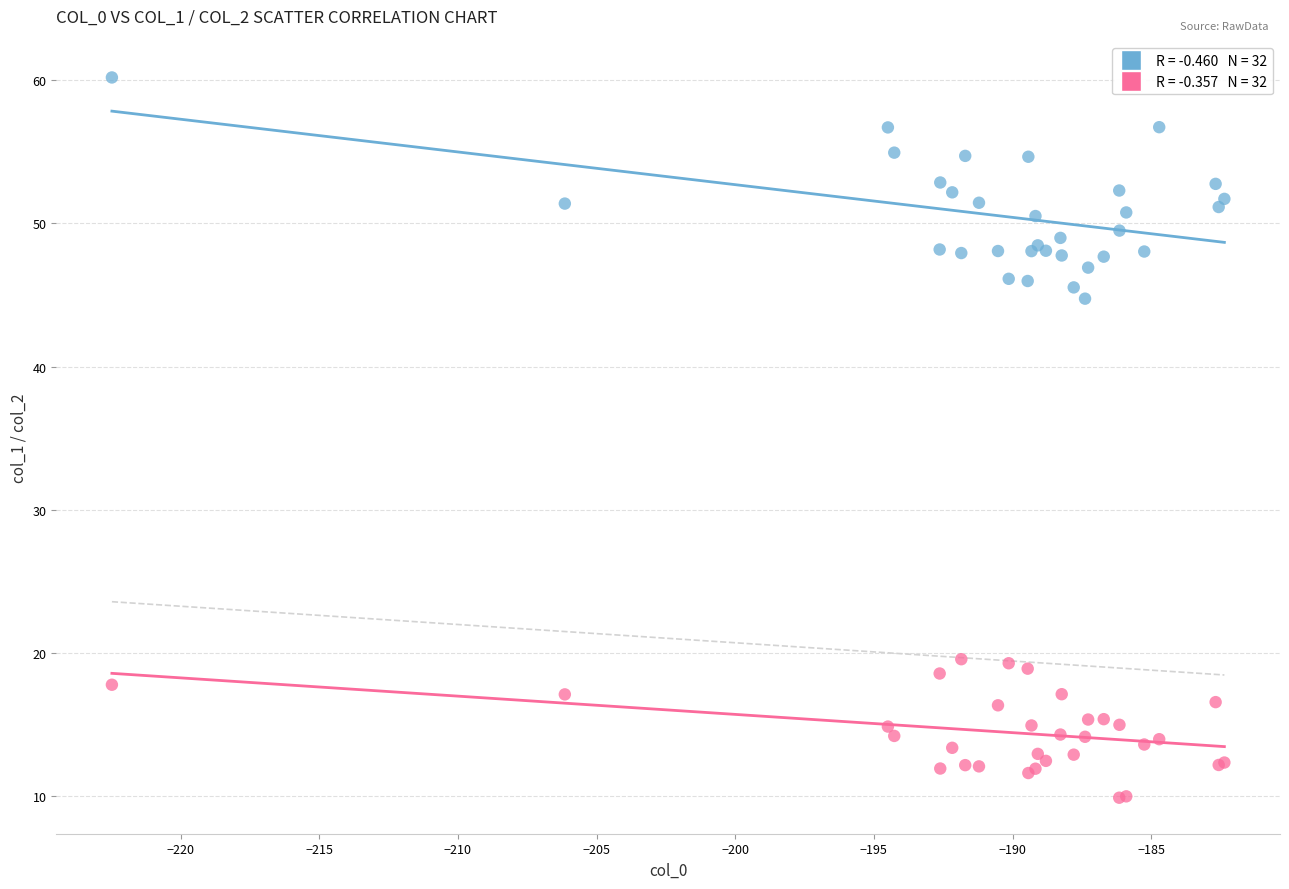

Across all series, what Y value is closest to 35?

44.7